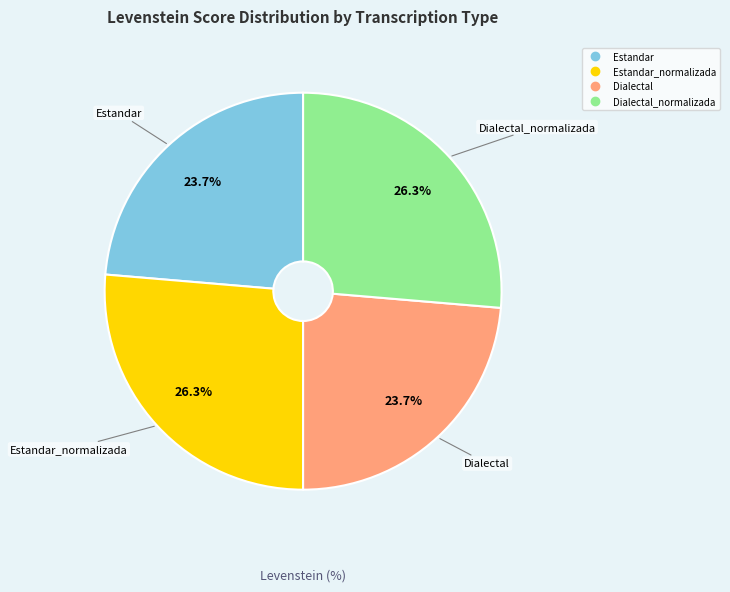

Is there a majority slice in this chart?

No